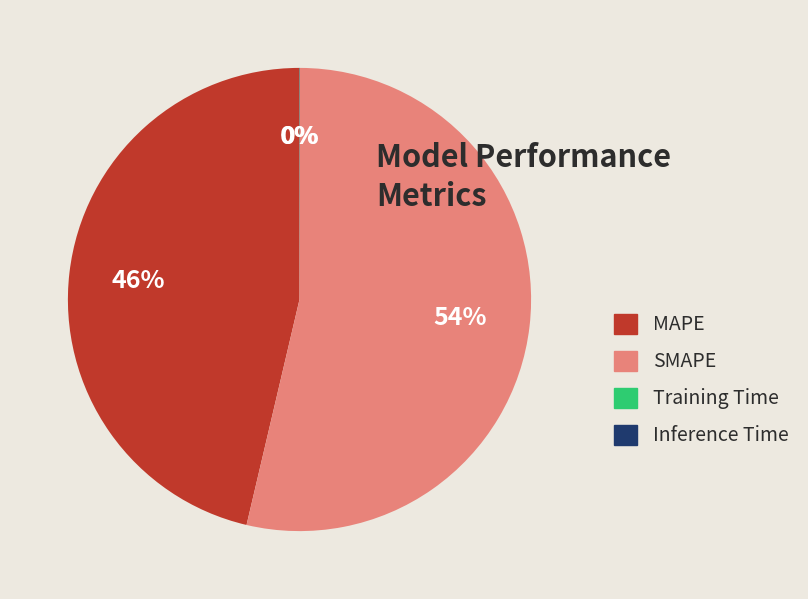

What percentage is the SMAPE slice, to the nearest percent?

54%